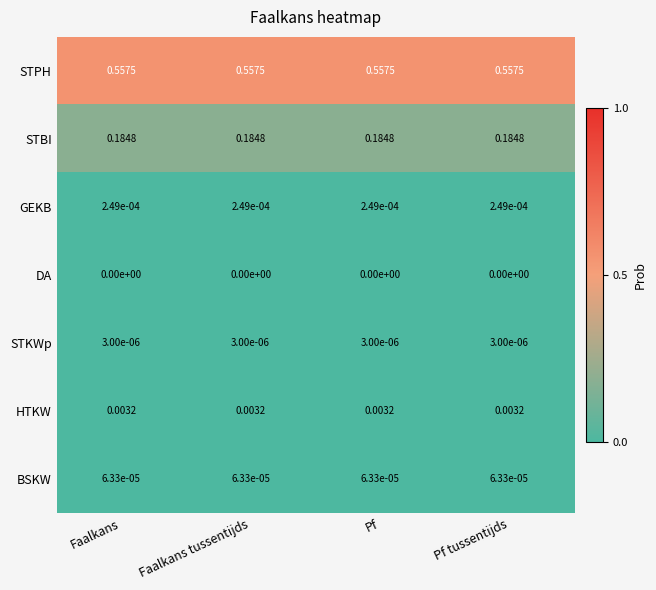

What is the total value across all series at Faalkans tussentijds?

0.7